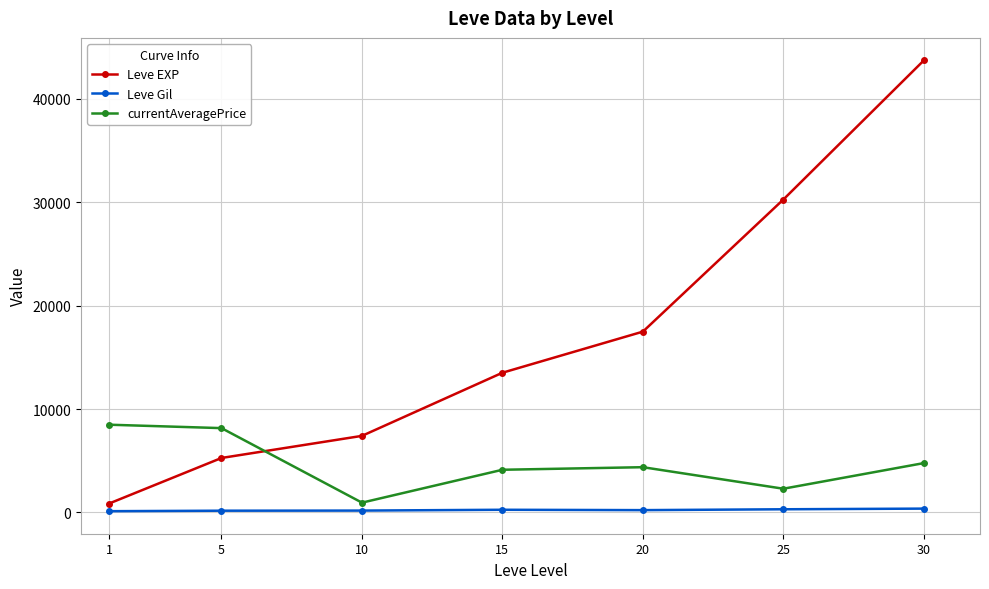

Which series has the largest total across all categories?

Leve EXP